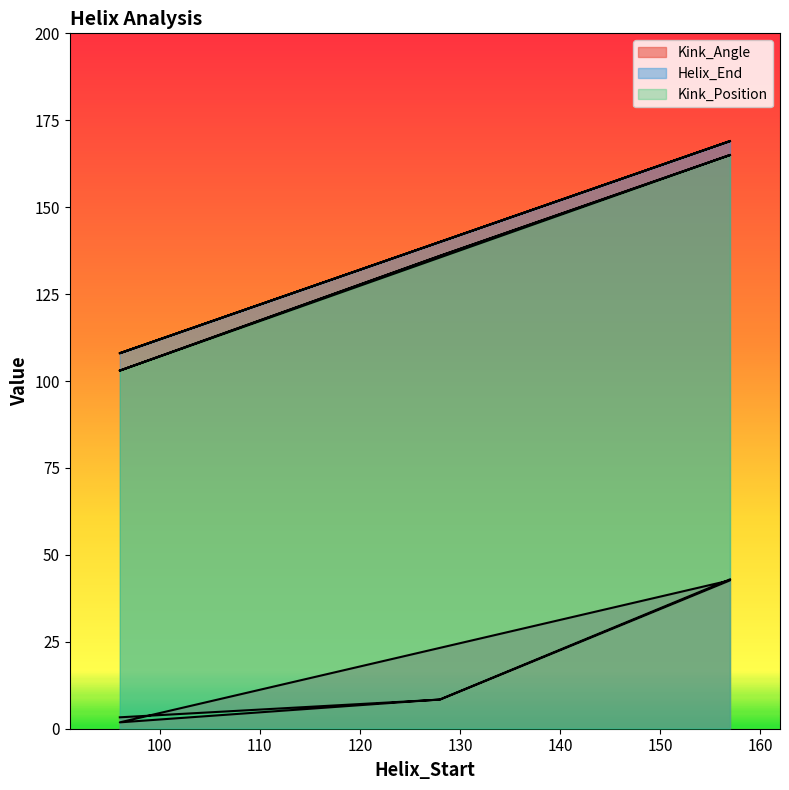

What is the sum of all Helix_End values?

834.0